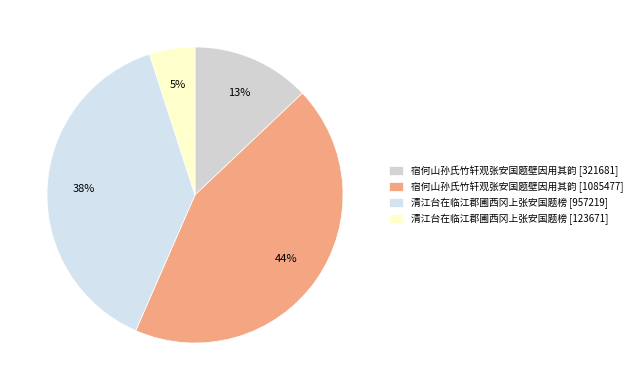

To the nearest percent, what is the difference between the largest and smallest slice percentages?

39%